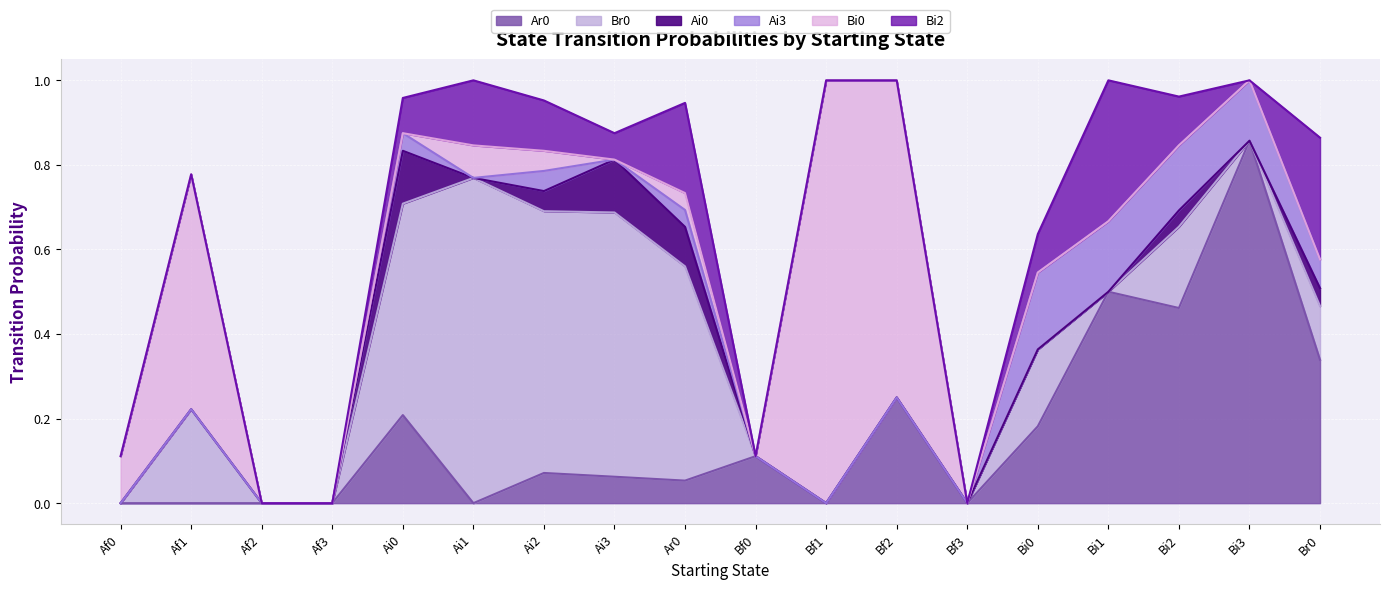

What is the maximum value for Bi0?

1.0